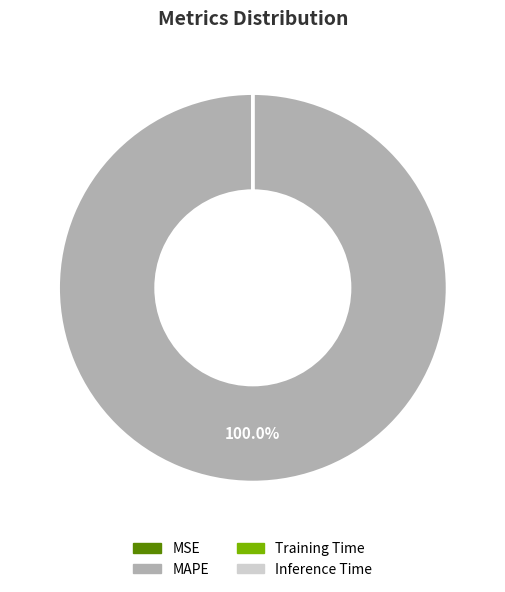

Which category has the biggest portion of the pie?

MAPE